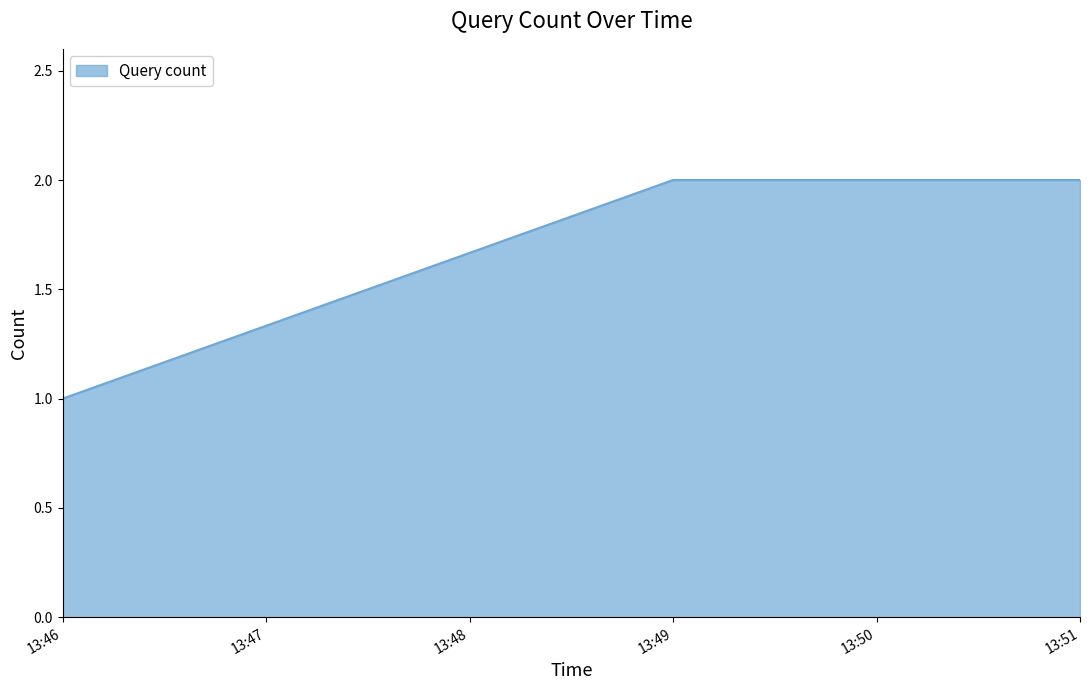

What is the sum of all values?

7